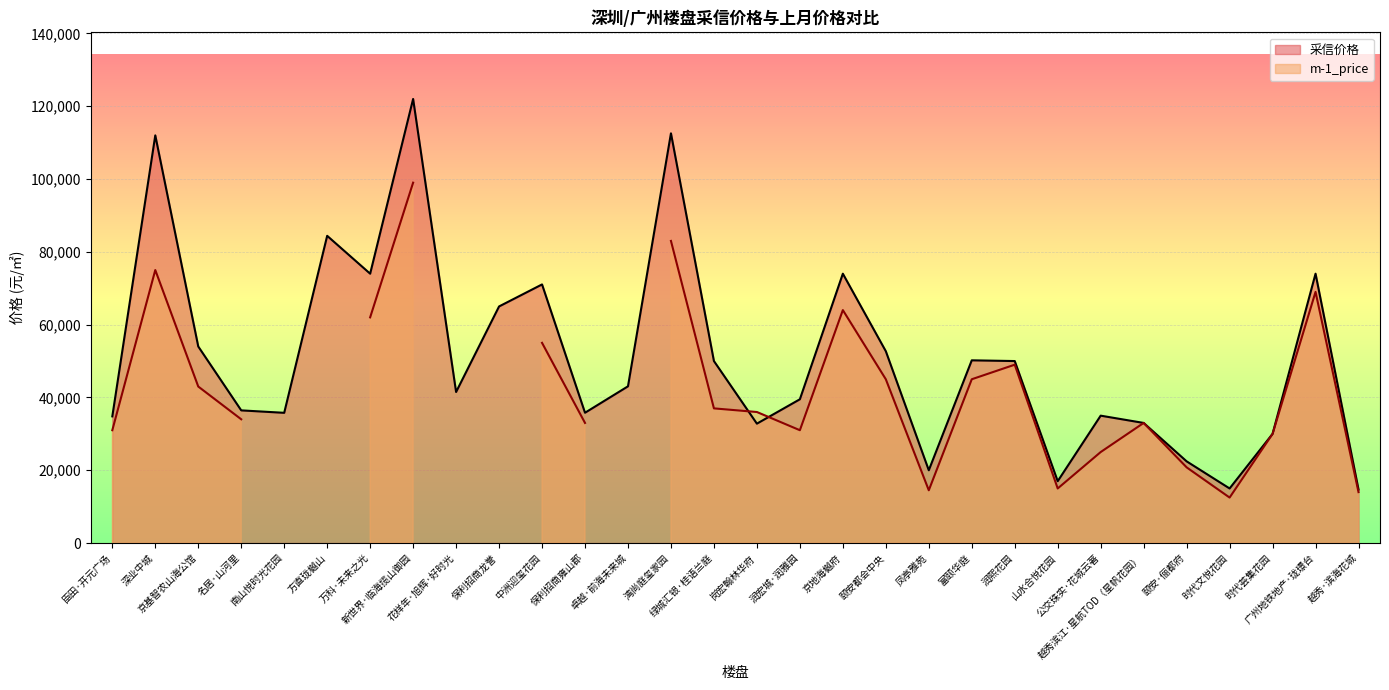

Which has a higher value, 山水合悦花园 or 越秀·滨海花城?

山水合悦花园